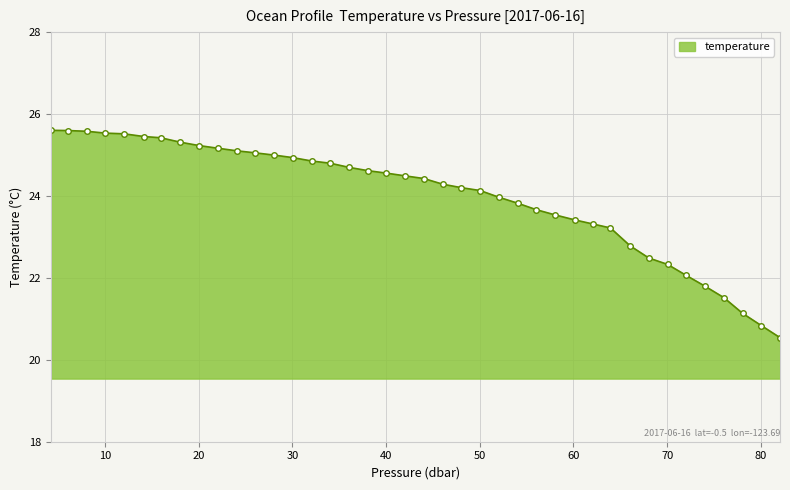

How many lines are shown in the chart?

1